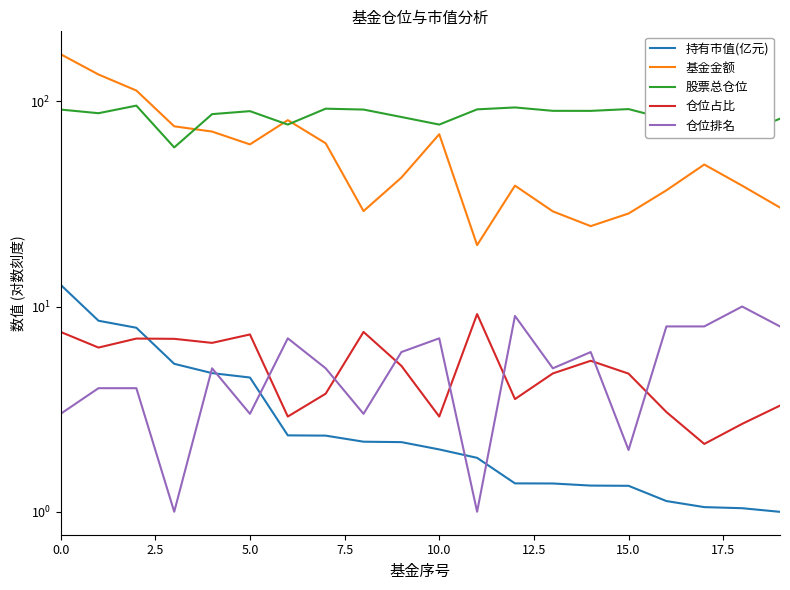

What is the value of the 仓位占比 point at the 20th from the left?

3.3